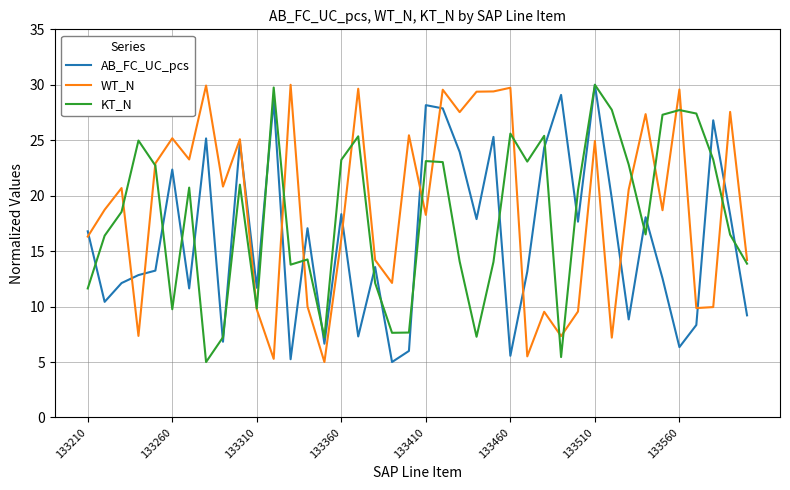

What is the minimum value shown in the chart?

5.0